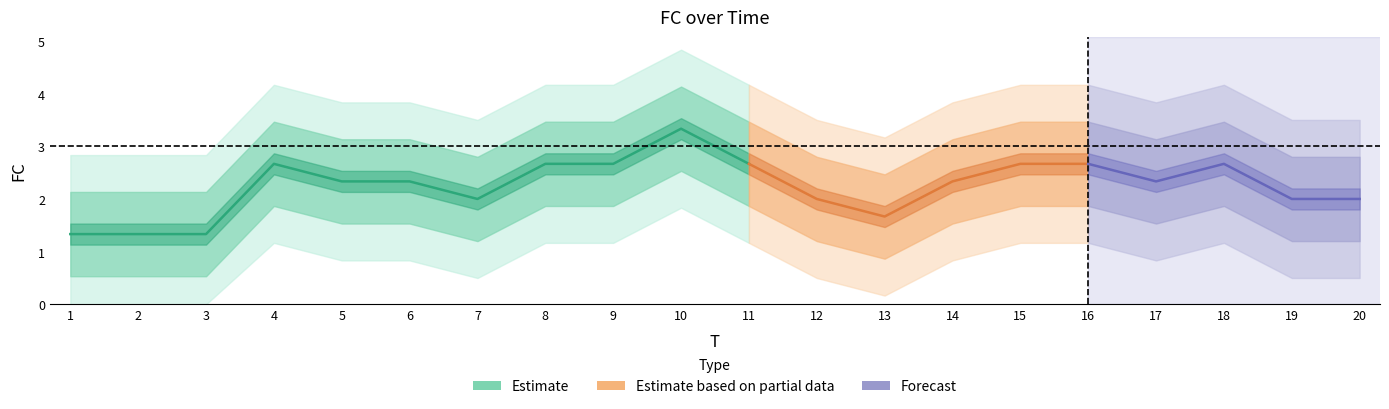

Is this an area chart (filled region under the line)?

No